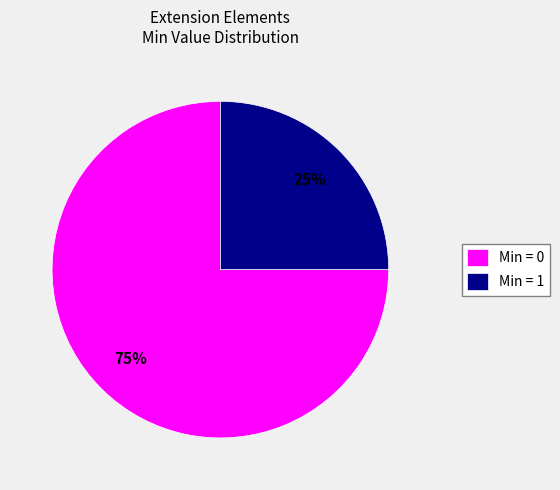

What is the largest slice in the pie chart?

Min = 0